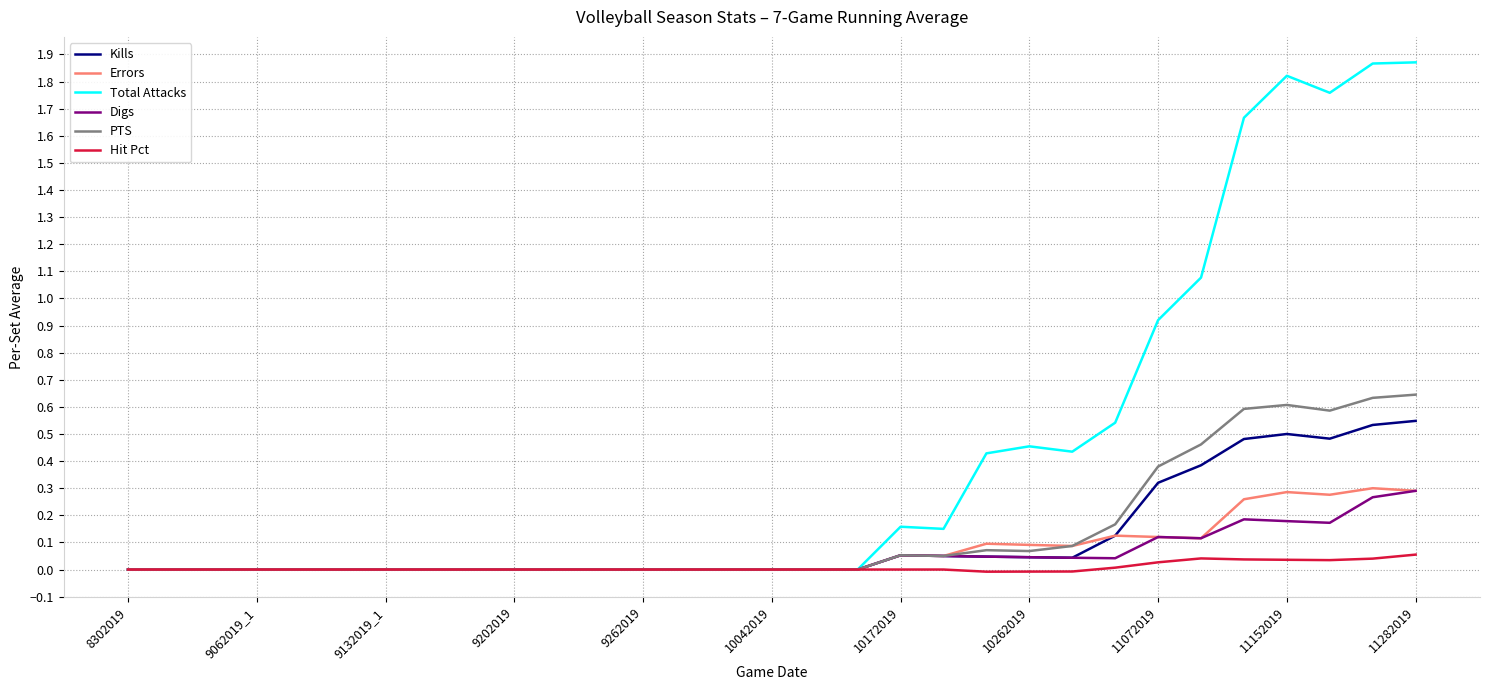

Which series has the largest total across all categories?

Total Attacks